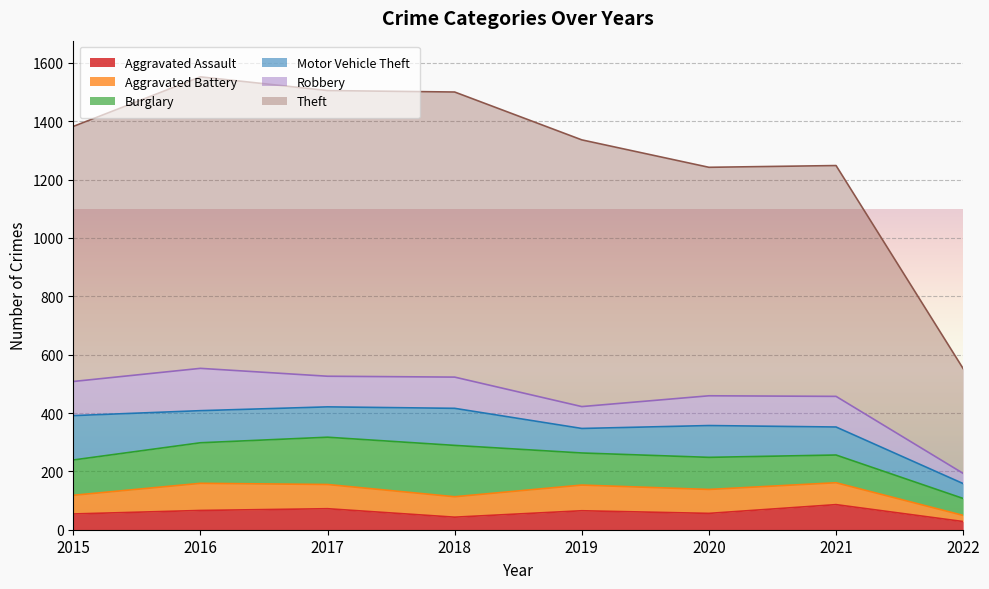

Reading right to left, transcribe all the data shown in this chart.

Aggravated Assault: 28	86	56	65	43	72	66	54
Aggravated Battery: 21	75	82	88	70	83	93	64
Burglary: 58	95	110	110	176	162	139	121
Motor Vehicle Theft: 51	96	109	84	127	104	110	152
Robbery: 35	105	102	75	107	105	145	117
Theft: 359	791	783	914	977	979	999	874